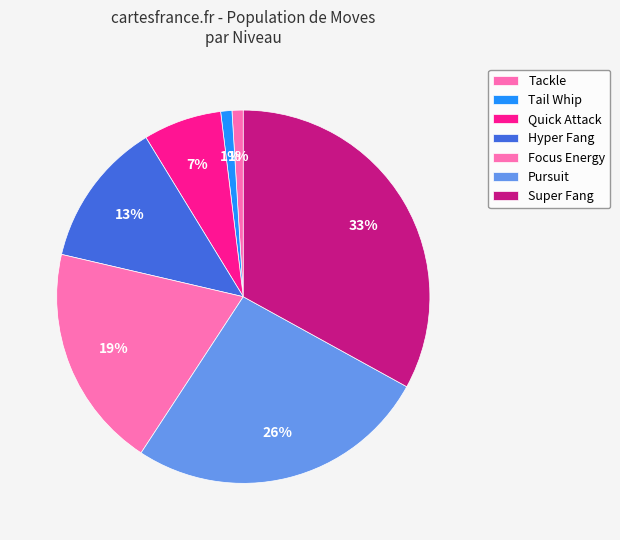

What is the change in value from Focus Energy to Super Fang?

+14